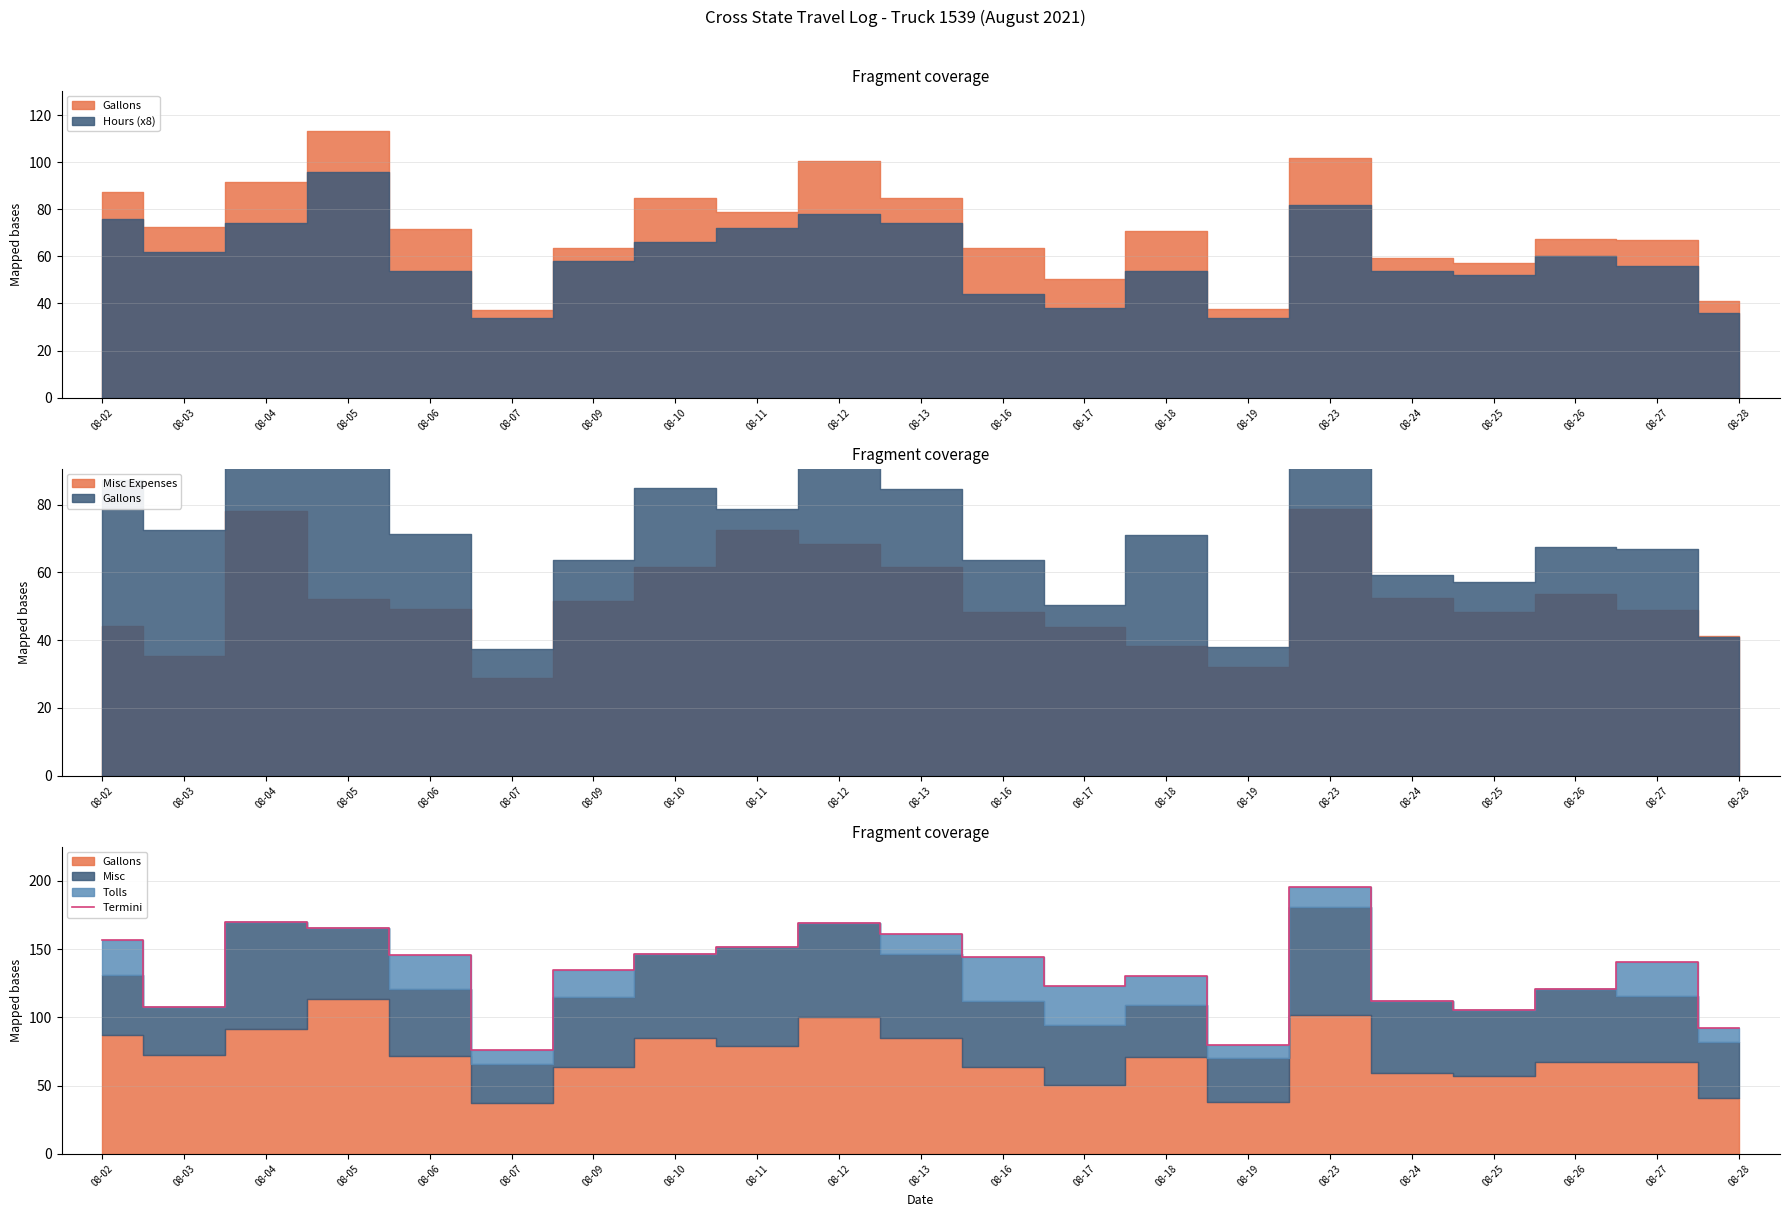

What is the value of the 20th point from the left?

140.9